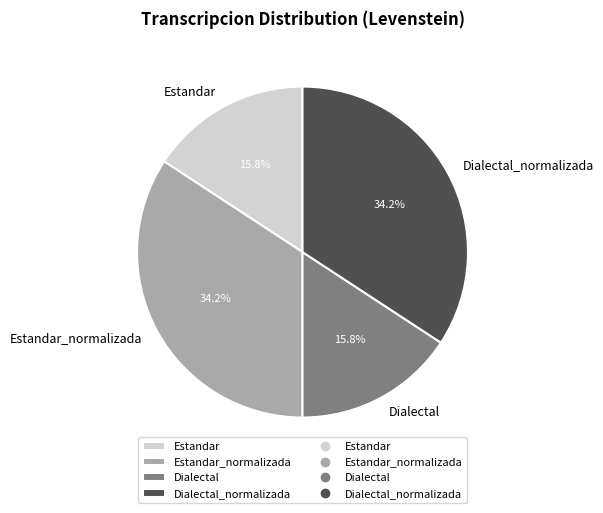

Combined, what portion of the pie is Estandar and Dialectal_normalizada?

50.0%